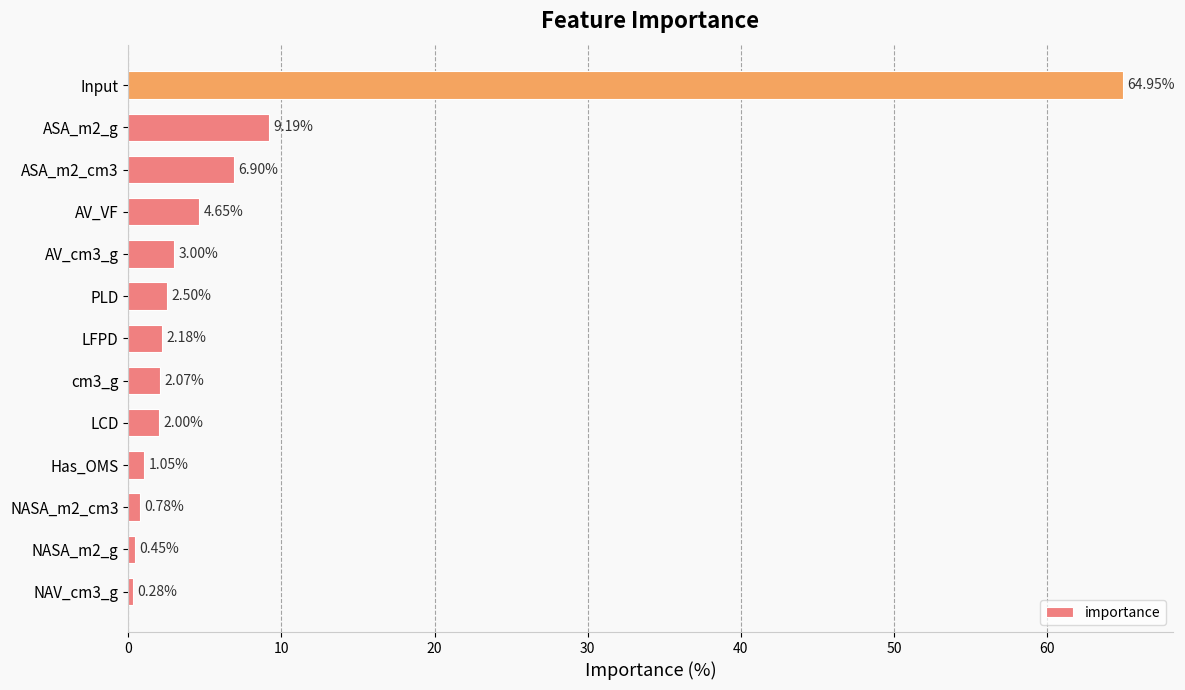

Rank the categories by value from highest to lowest.

Input, ASA_m2_g, ASA_m2_cm3, AV_VF, AV_cm3_g, PLD, LFPD, cm3_g, LCD, Has_OMS, NASA_m2_cm3, NASA_m2_g, NAV_cm3_g